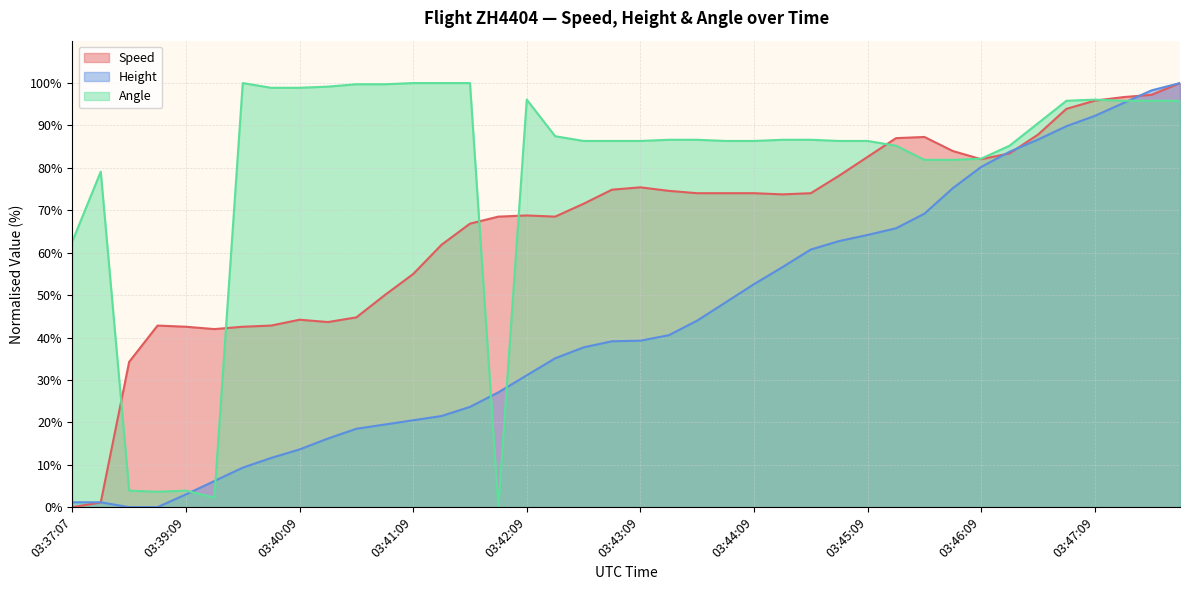

Which label corresponds to the smallest value in the chart?

03:37:07